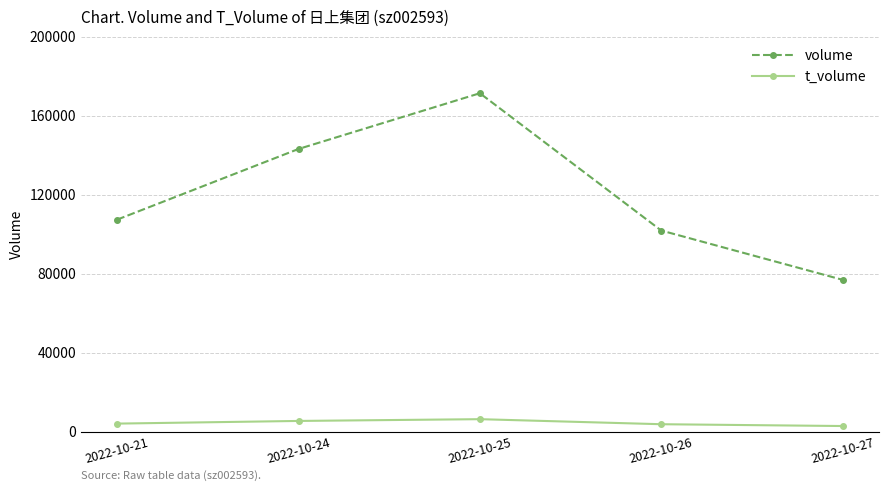

Is this an area chart (filled region under the line)?

No